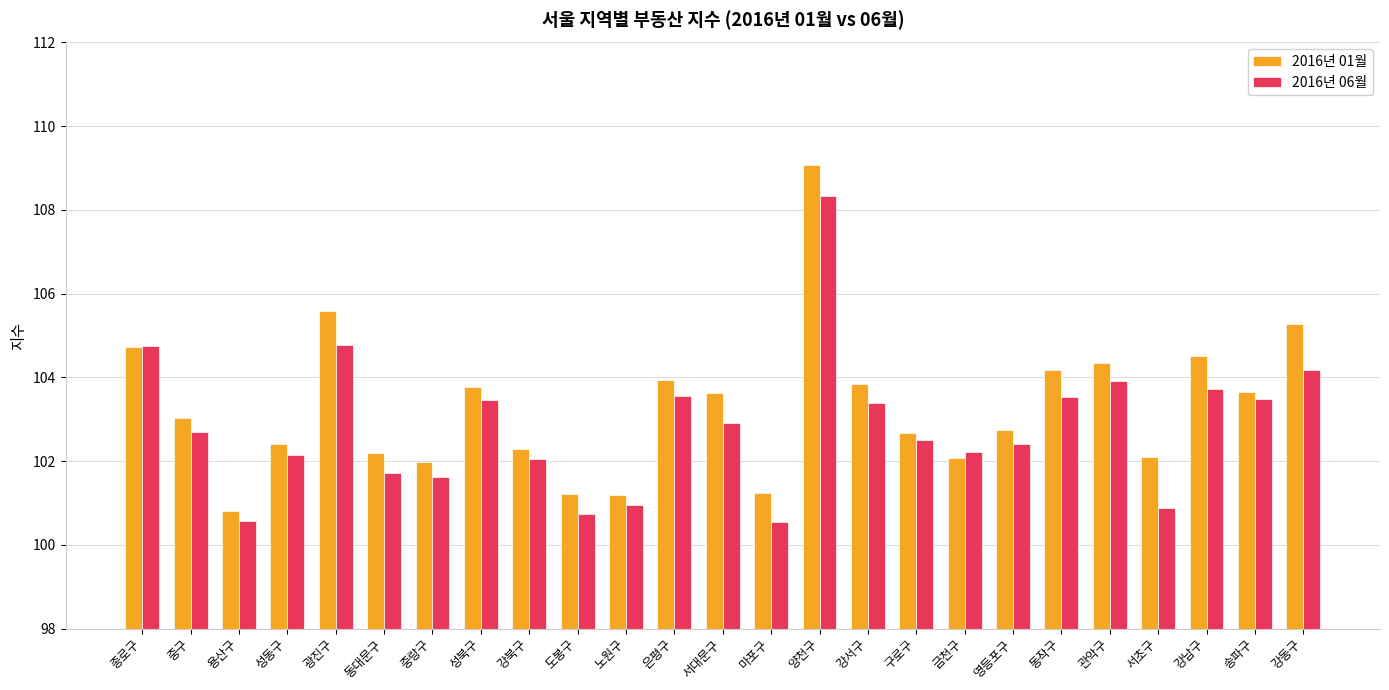

What is the sum of all 2016년 06월 values?

2571.0